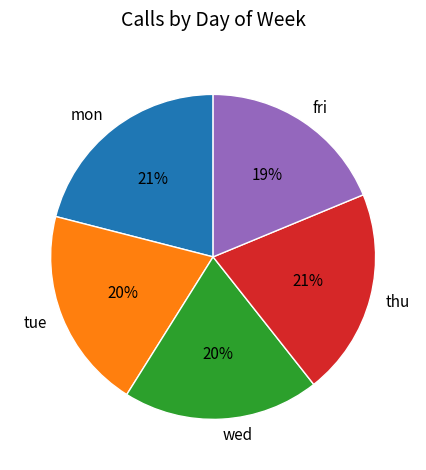

Does mon account for over 50% of the chart?

No